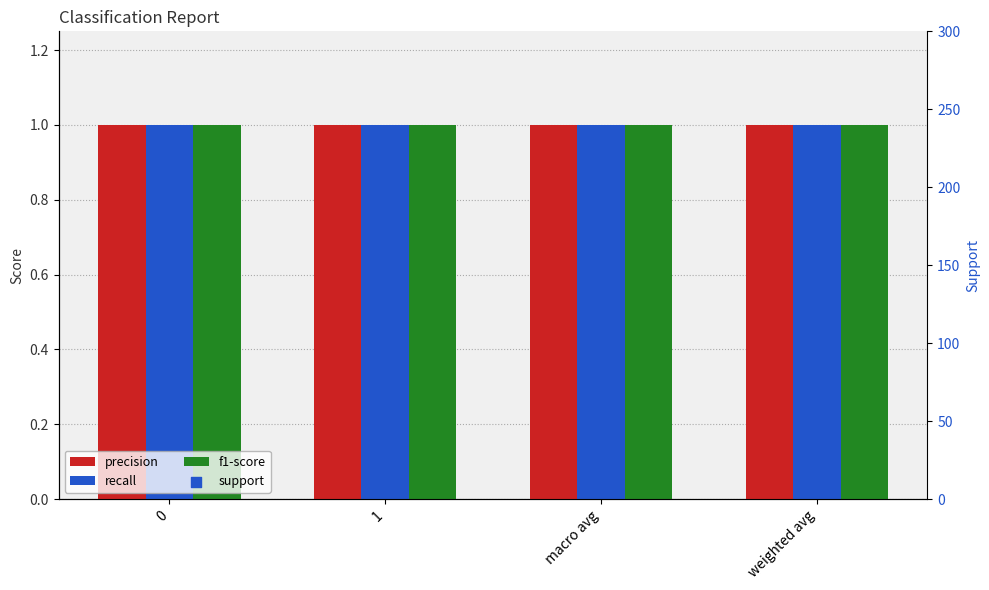

Which series reaches the maximum Y coordinate?

support